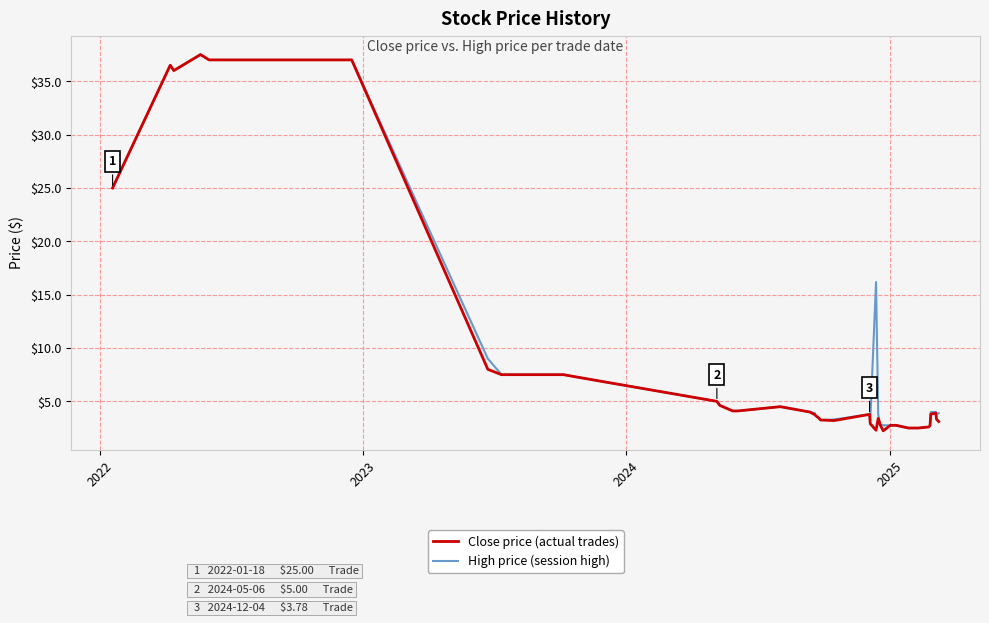

What is the maximum value for High price (session high)?

37.5